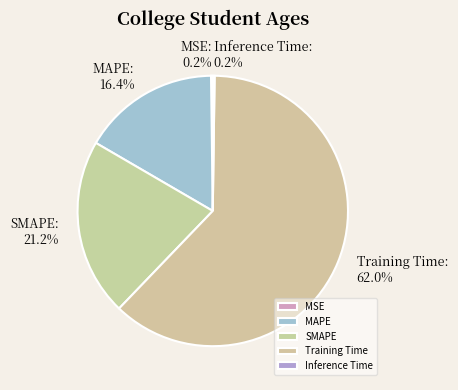

Which has a higher value, Training Time or MAPE?

Training Time